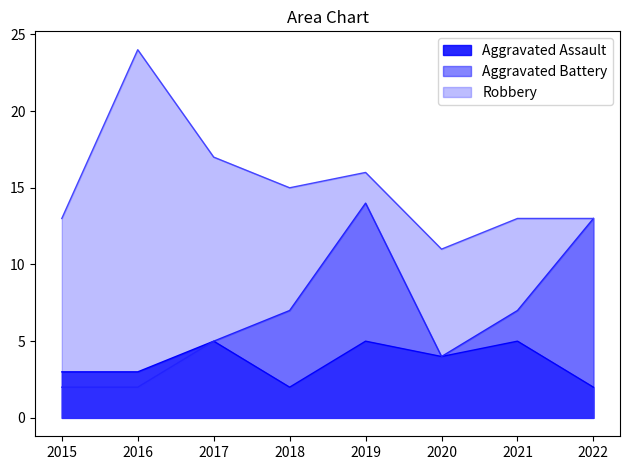

What is the value of the Aggravated Assault point at the 1st from the left?

3